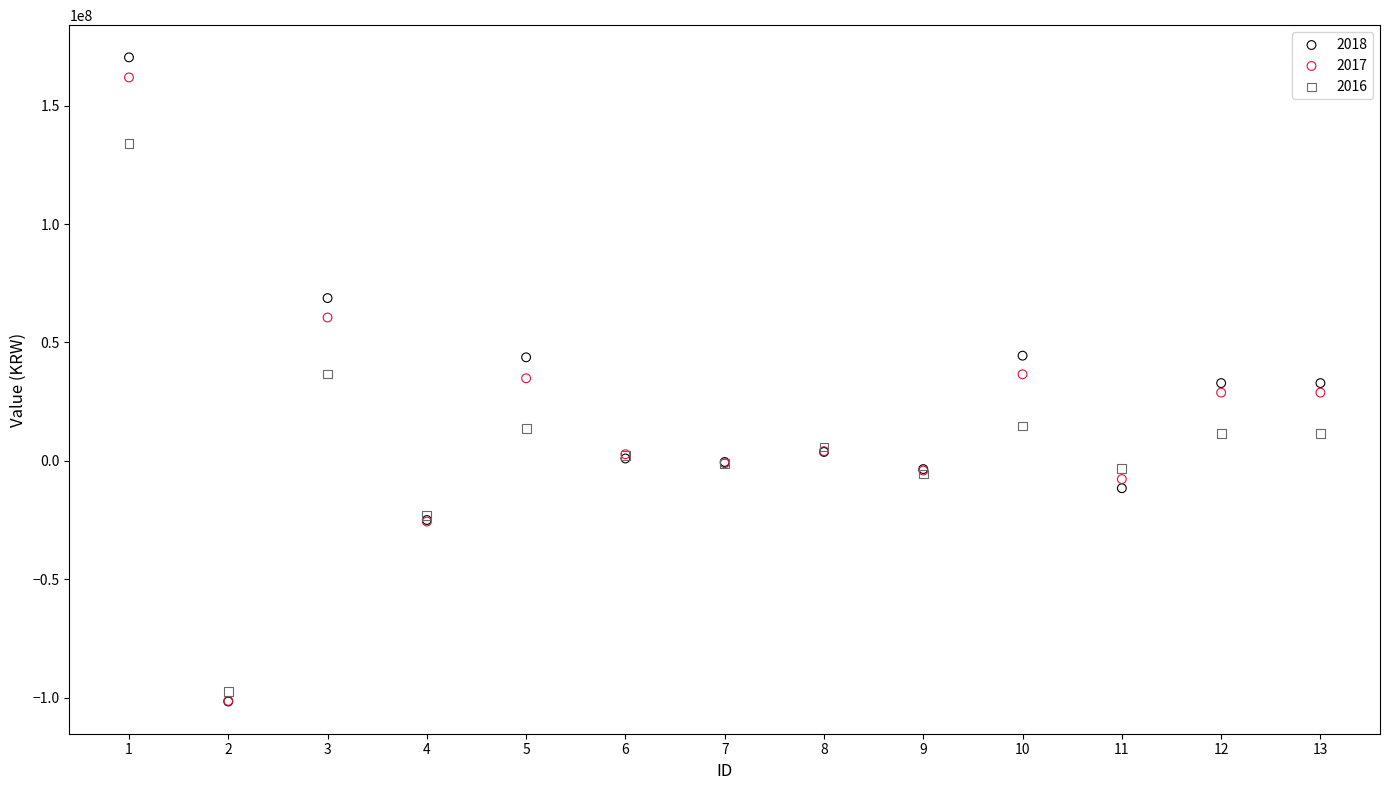

Which series has the widest spread of Y values?

2018